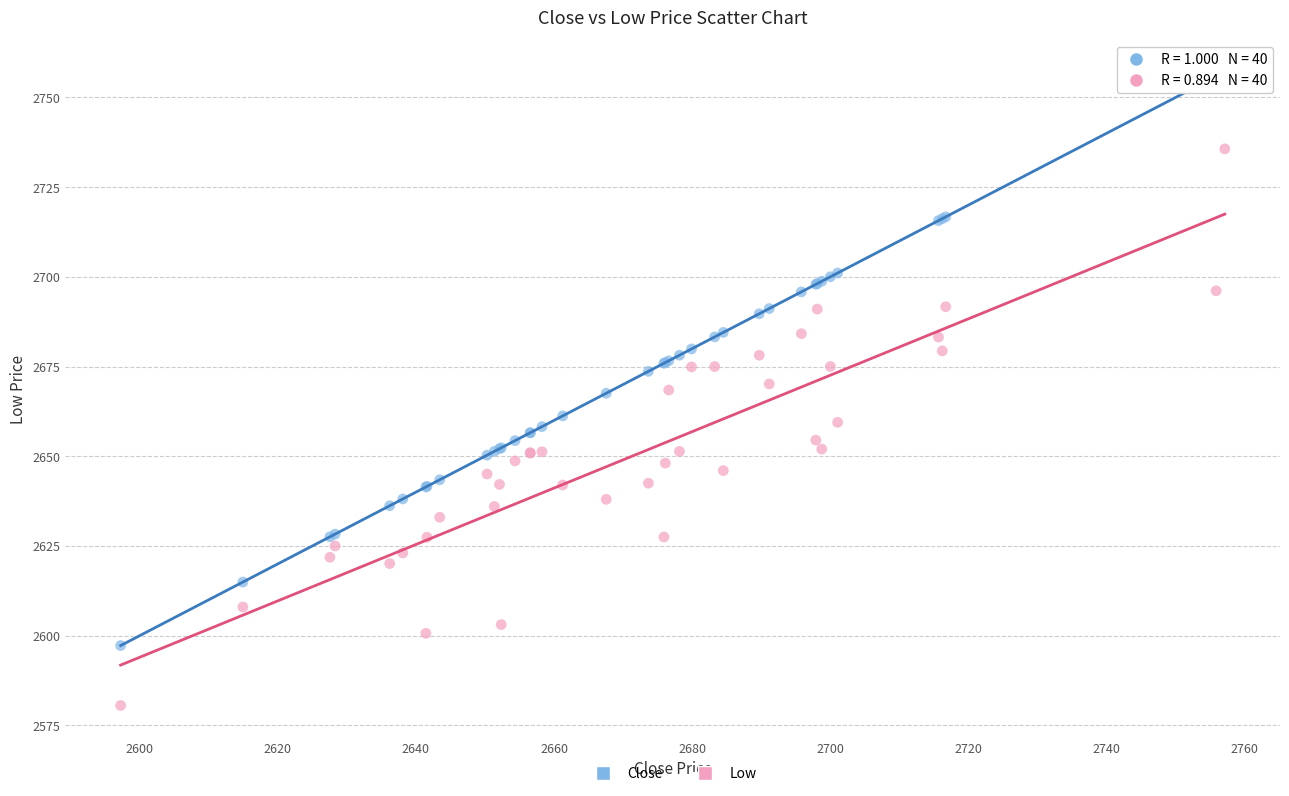

Which series contains the lowest Y value?

Low